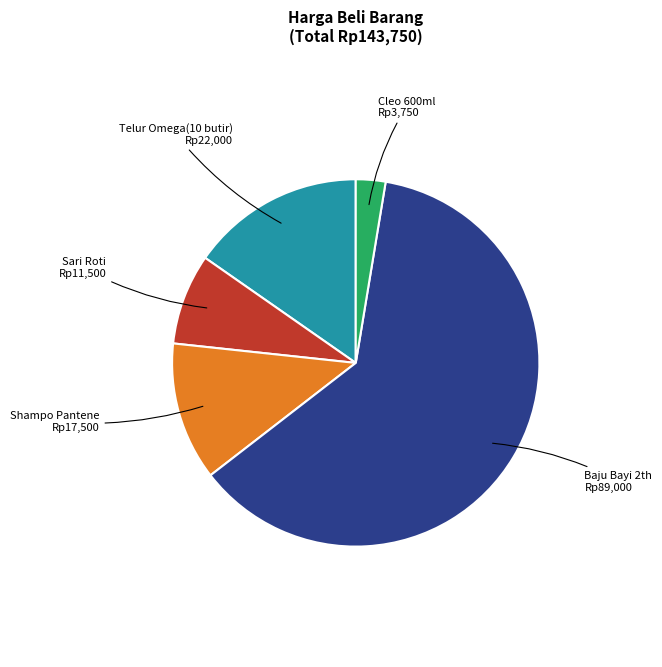

Does any single category account for the majority?

Yes